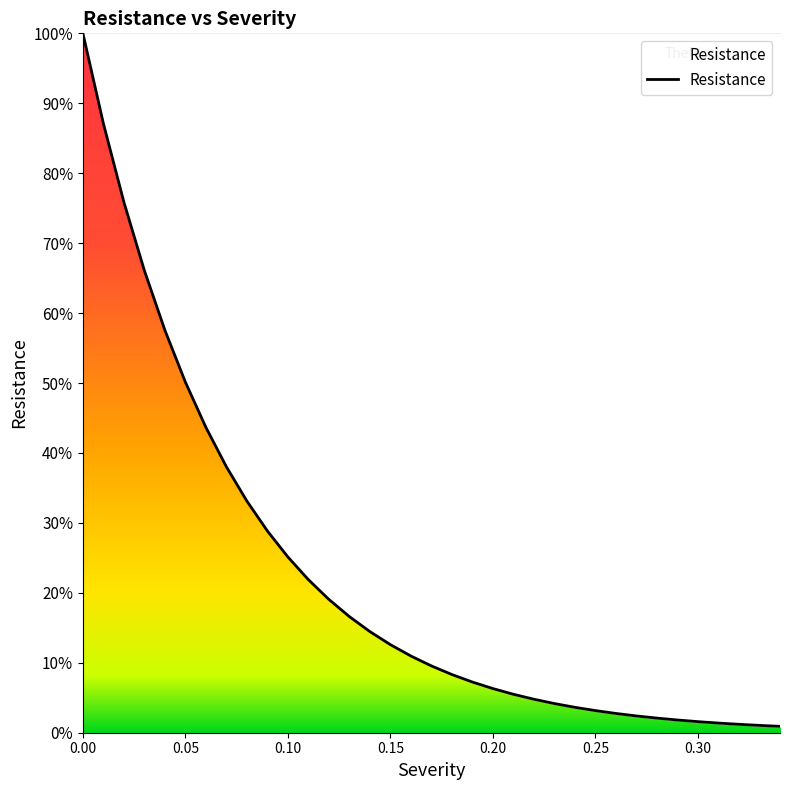

What is the greatest value displayed?

100.0